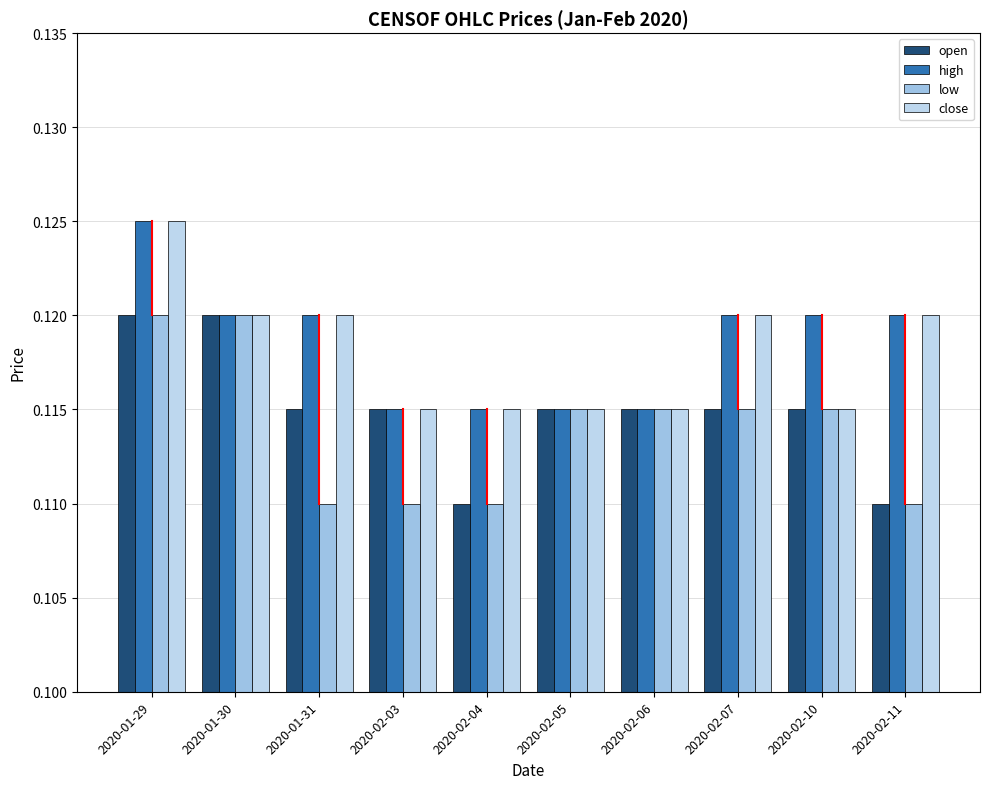

What is the greatest value displayed?

0.1